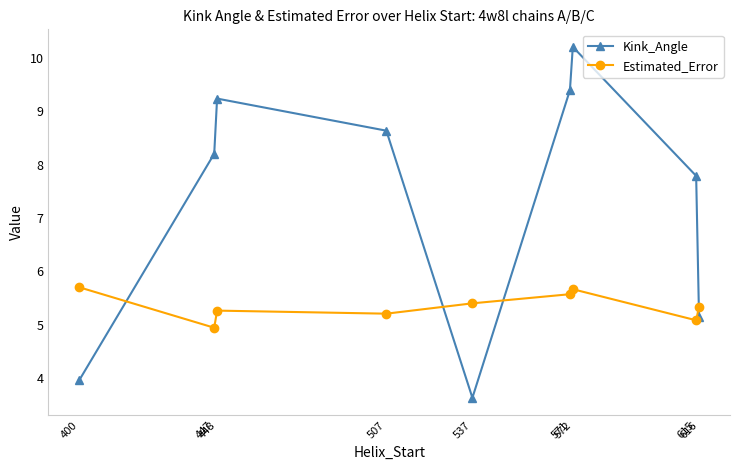

Rank the series at 448 from highest to lowest value.

Kink_Angle, Estimated_Error